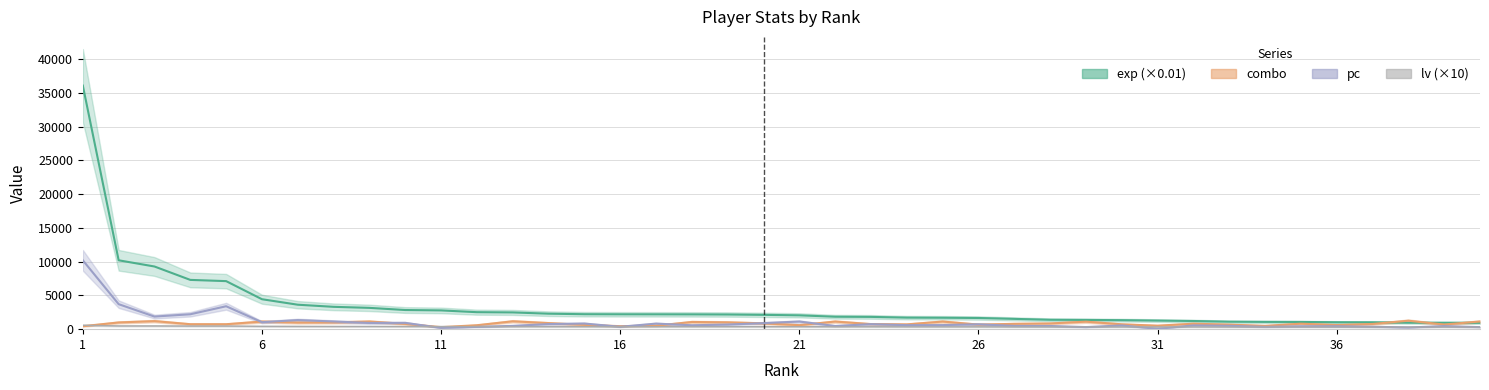

Which has a higher value, 18 or 14?

14